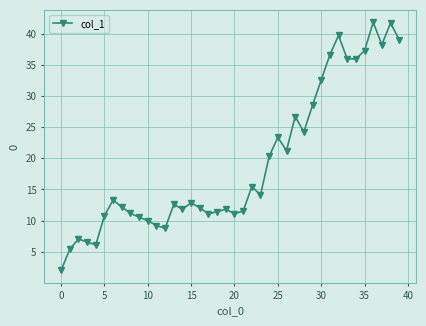

How many data points does each series have?

40